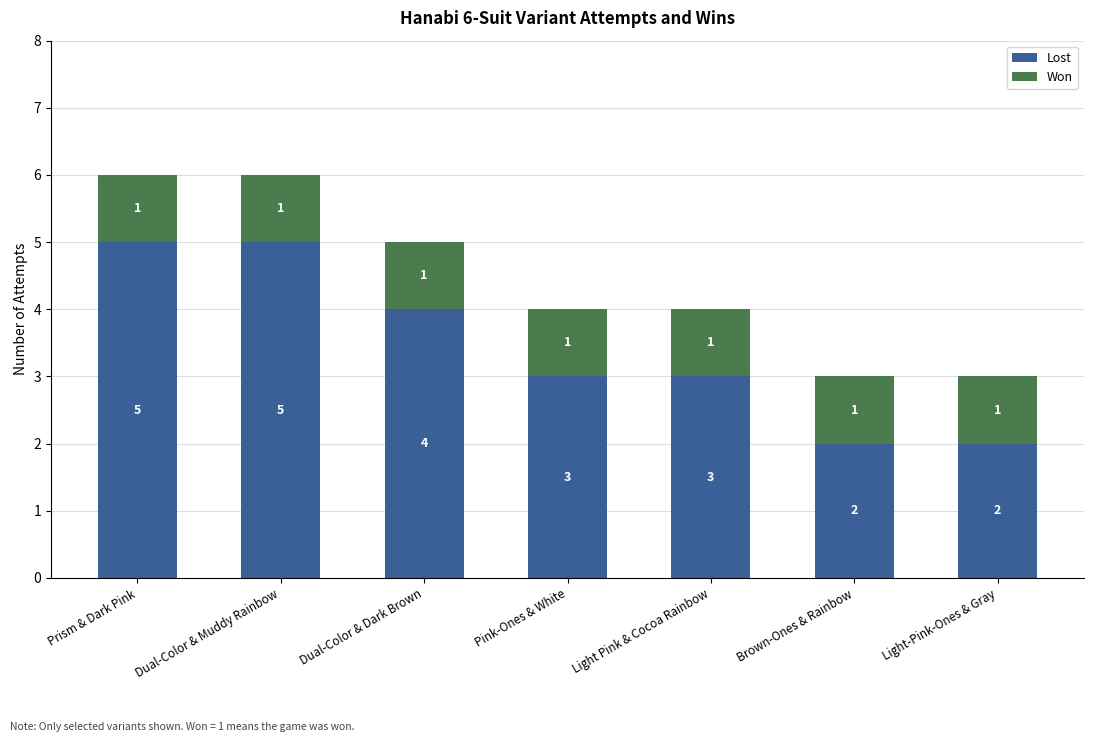

What is the sum of all Lost values?

24